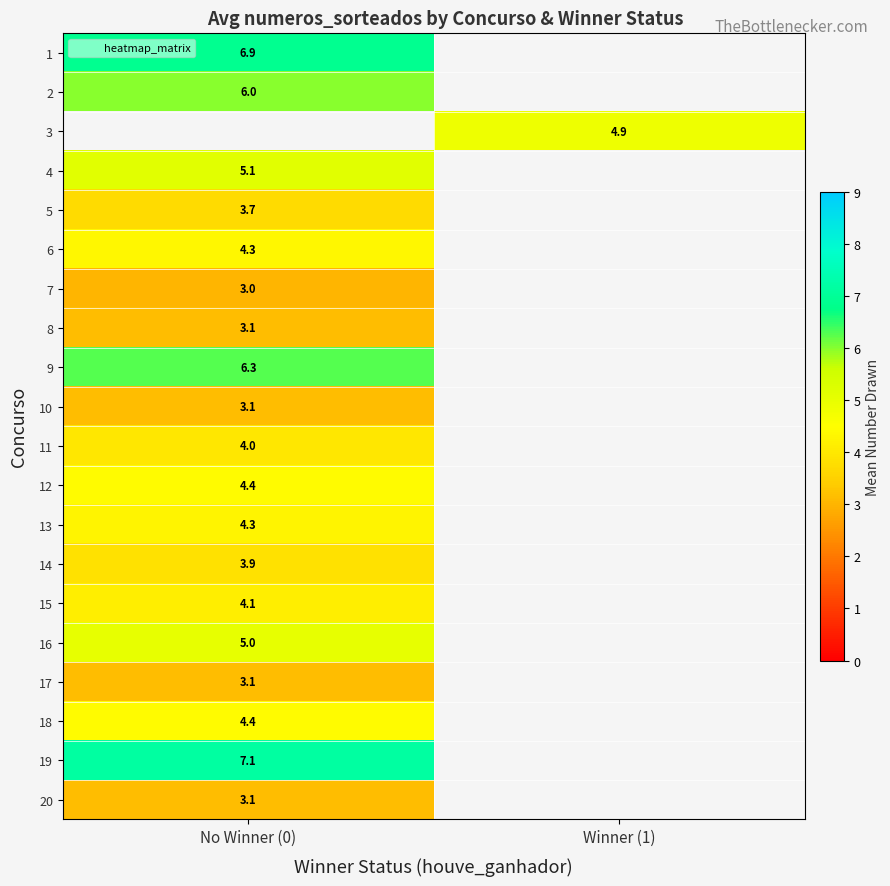

How many positive values does the 13 series have?

1